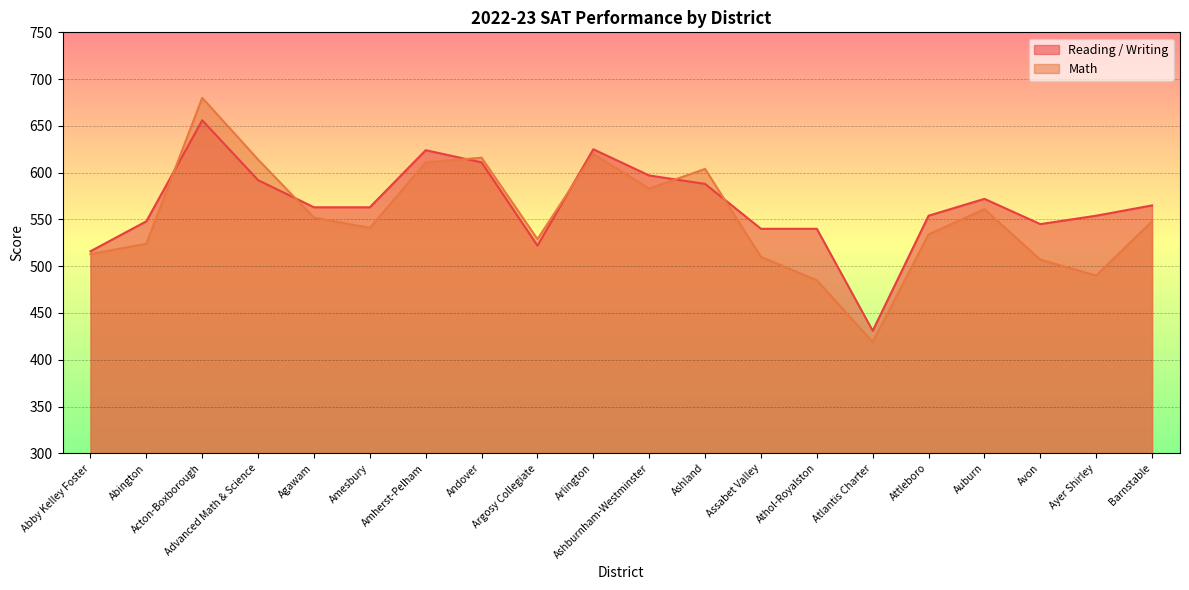

What is the maximum value for Reading / Writing?

656